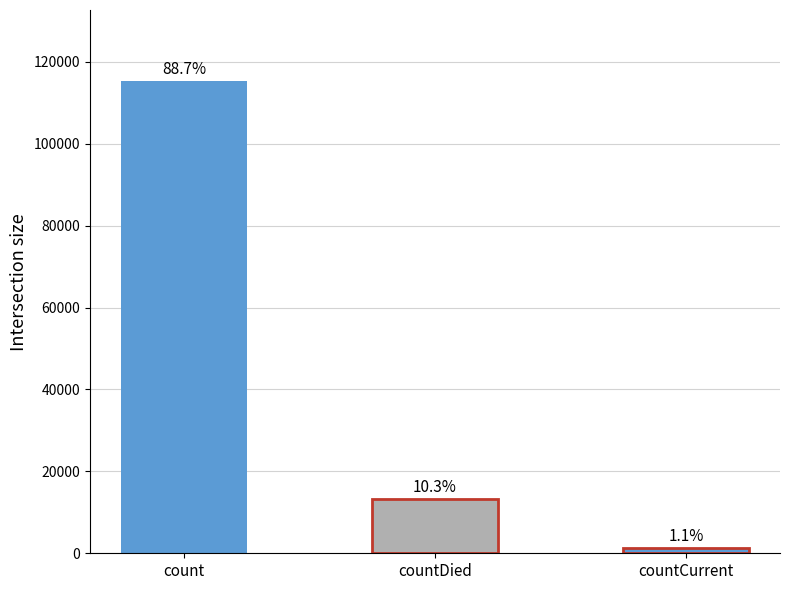

Between count and countDied, which is larger?

count